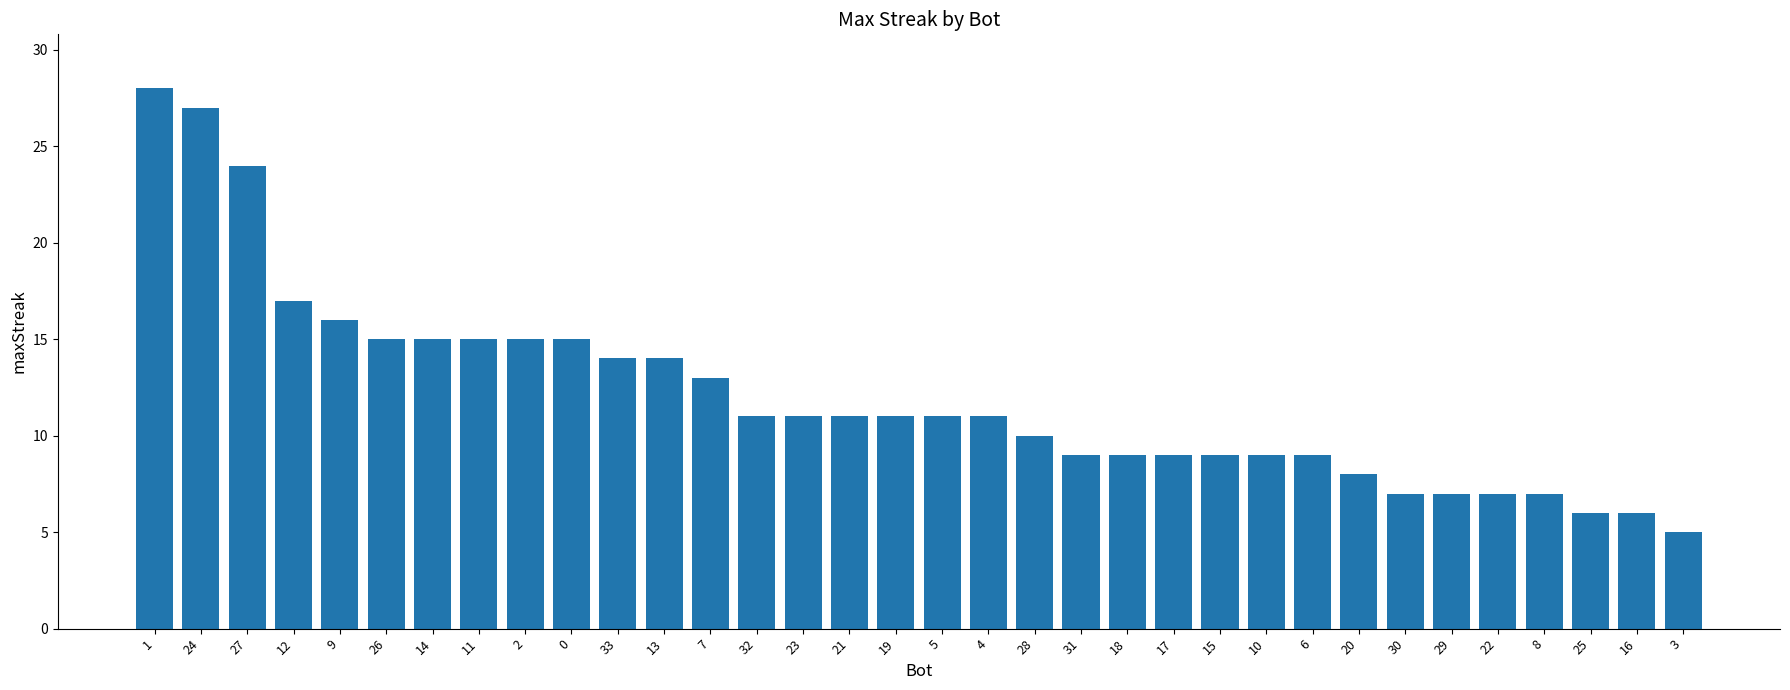

What is the label of the 30th bar from the left?

22